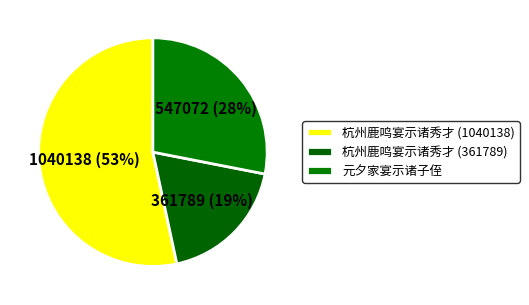

Does any single category account for the majority?

Yes